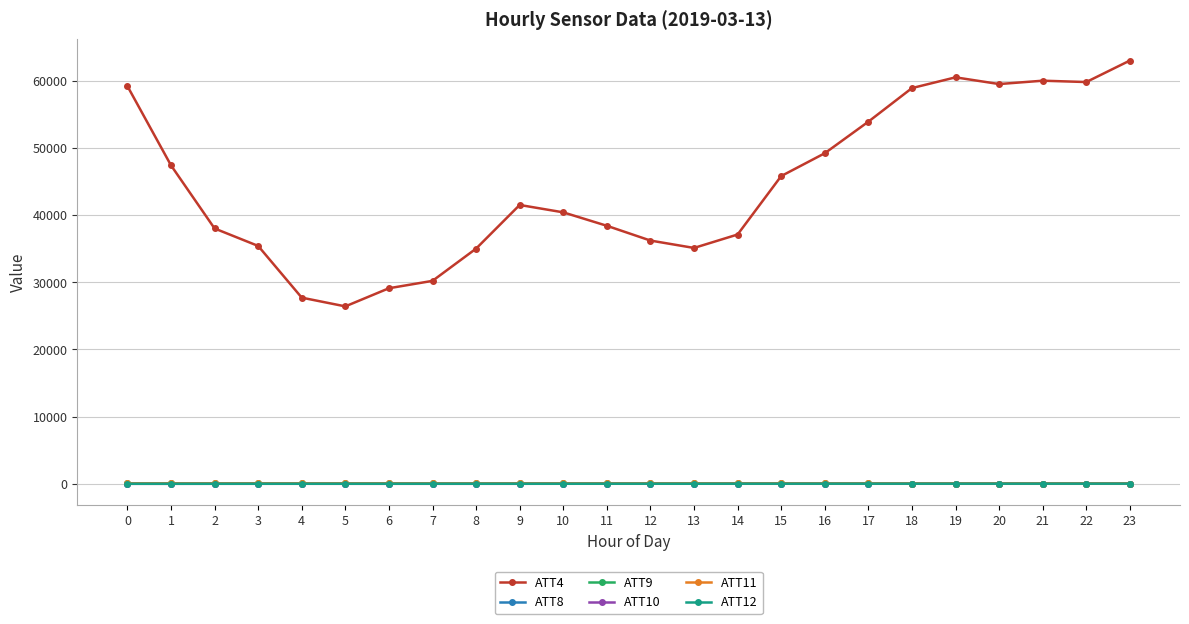

True or false: ATT9 has more than 1 interior local peaks.

True